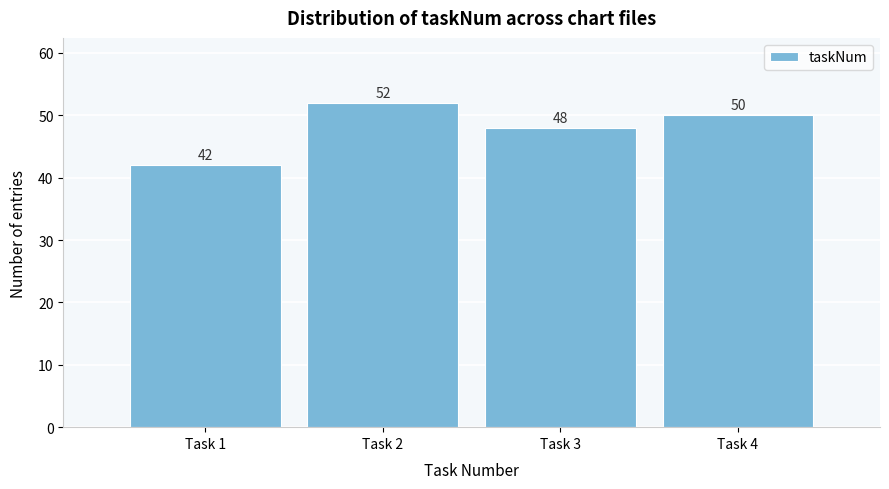

Reading left to right, what are all the values shown in this chart?

Task 1=42	Task 2=52	Task 3=48	Task 4=50